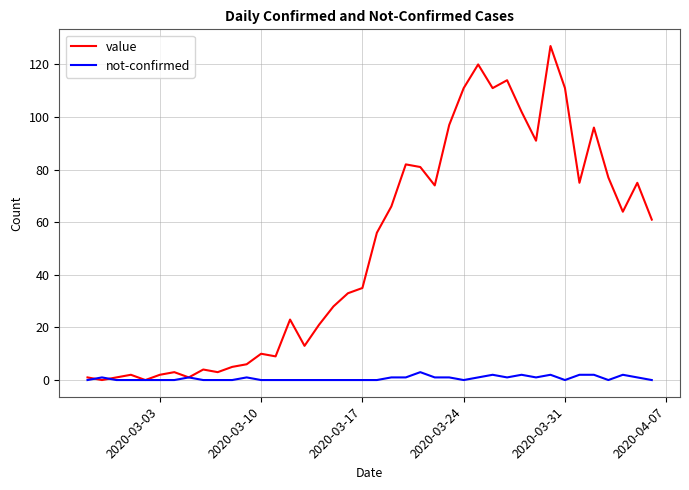

Which series has the largest total across all categories?

value